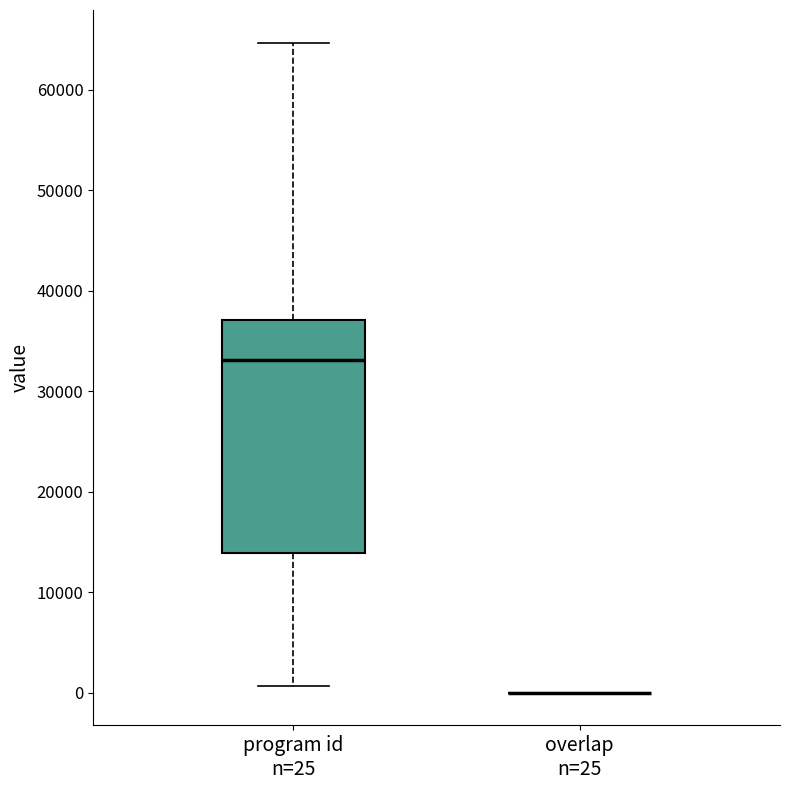

Reading left to right, transcribe this box plot: for each box, give where its median line is, the range the box spans, and where its two whiskers end, as read against the y-axis. The values are not printed on the chart, so give them approximately, as read against the axis.

program id n=25: median 33000, box 14000 to 37000, whiskers 1000 to 65000
overlap n=25: box collapsed to a line at 0, whiskers 0 to 0